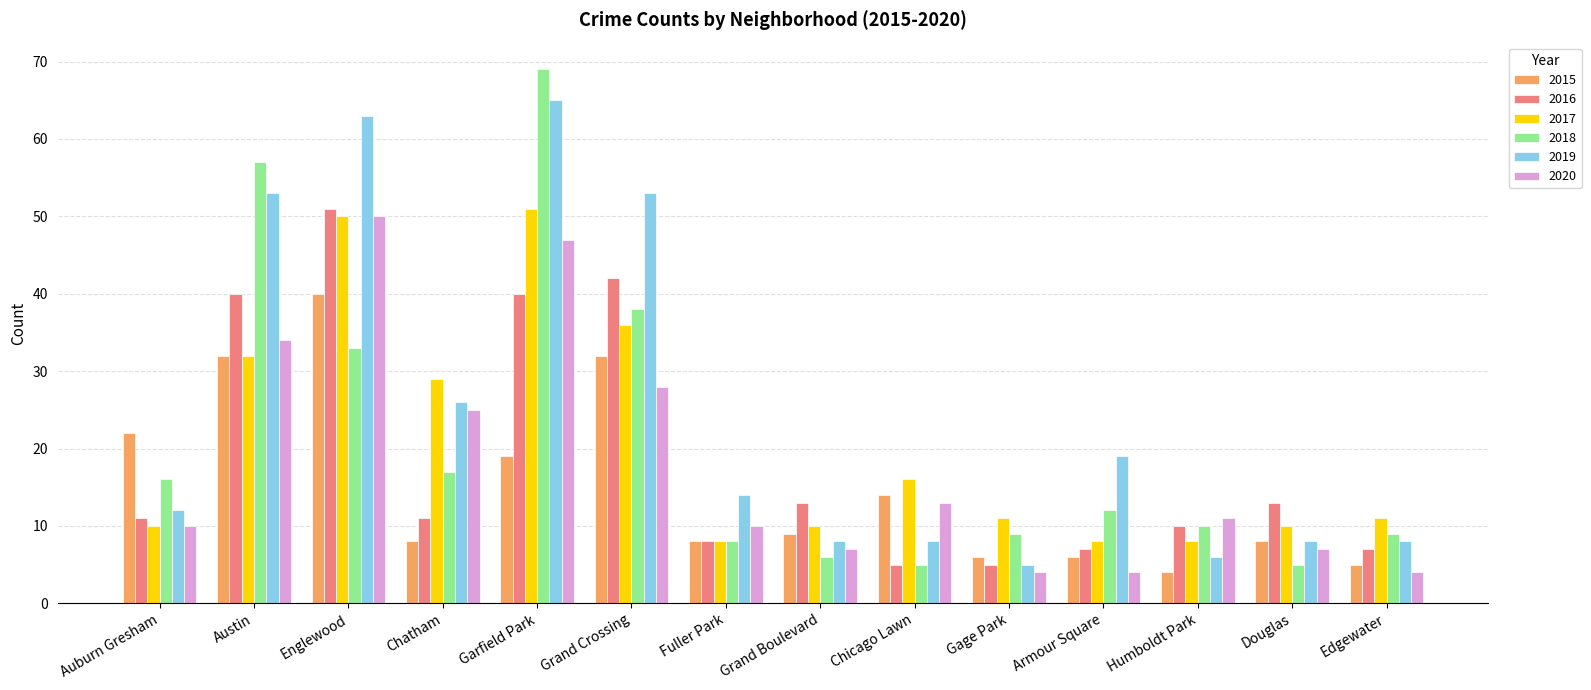

How many bars are there in each group?

6